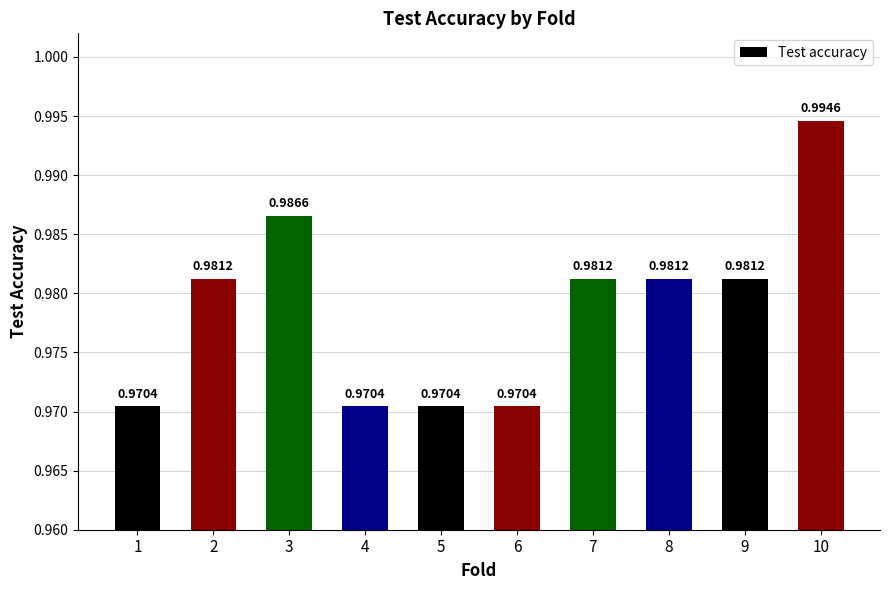

Are the bars horizontal?

No